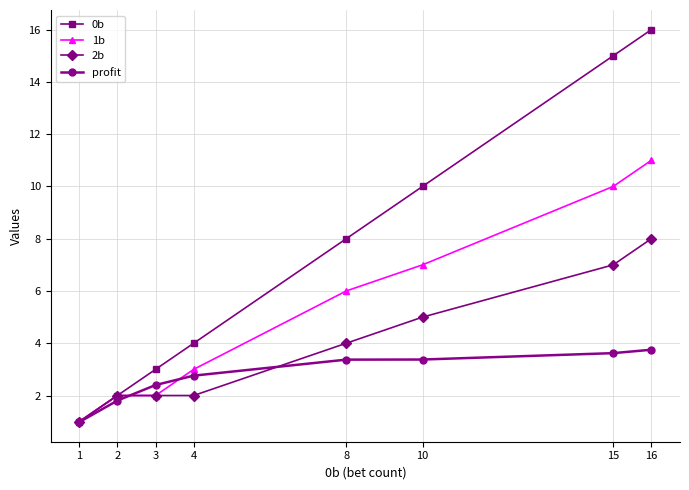

Rank the series by their average value, from lowest to highest.

profit, 2b, 1b, 0b